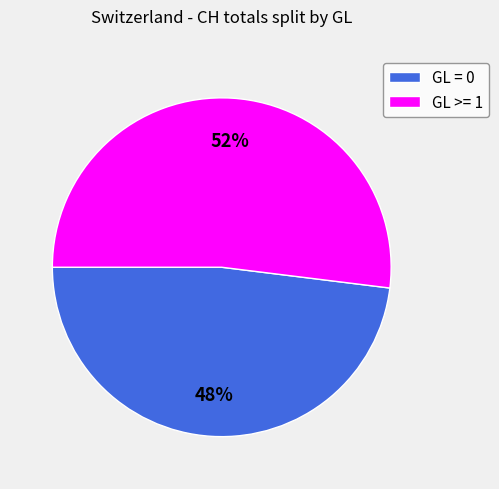

To the nearest percent, what portion does GL = 0 represent?

48%